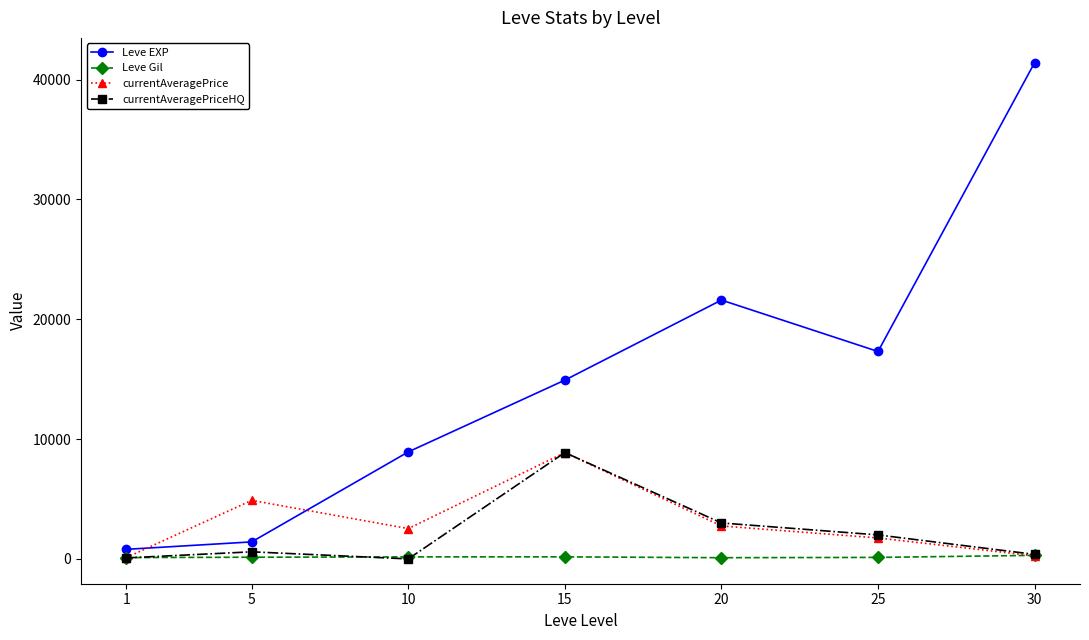

How many data points in currentAveragePrice are less than 2530?

3